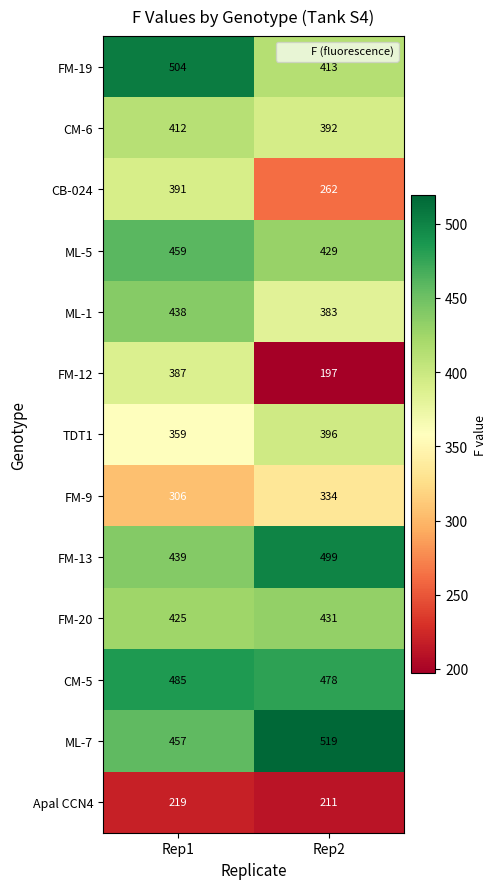

At which category is the sum across all series the highest?

Rep1